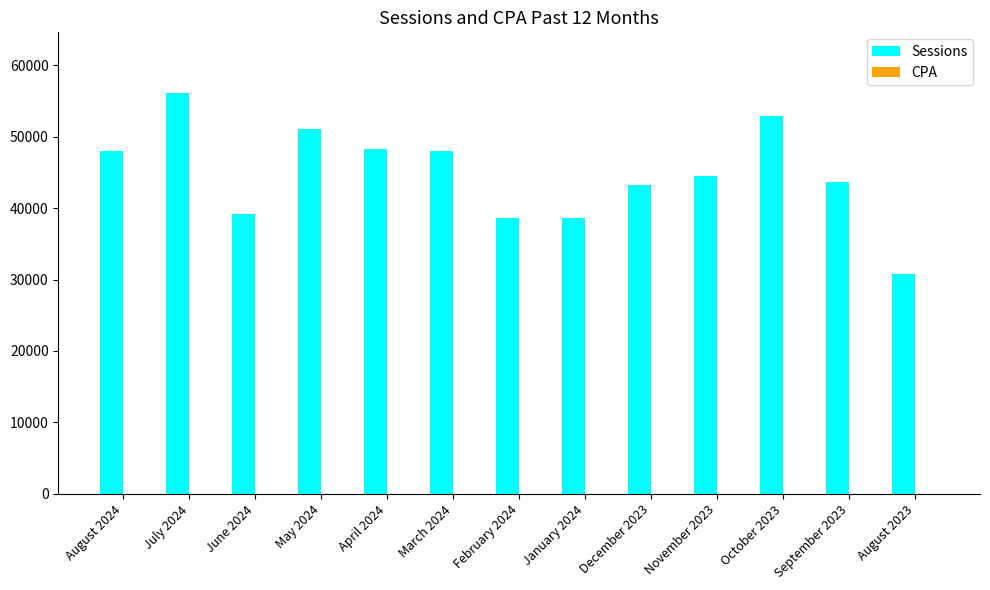

Which series has the largest total across all categories?

Sessions